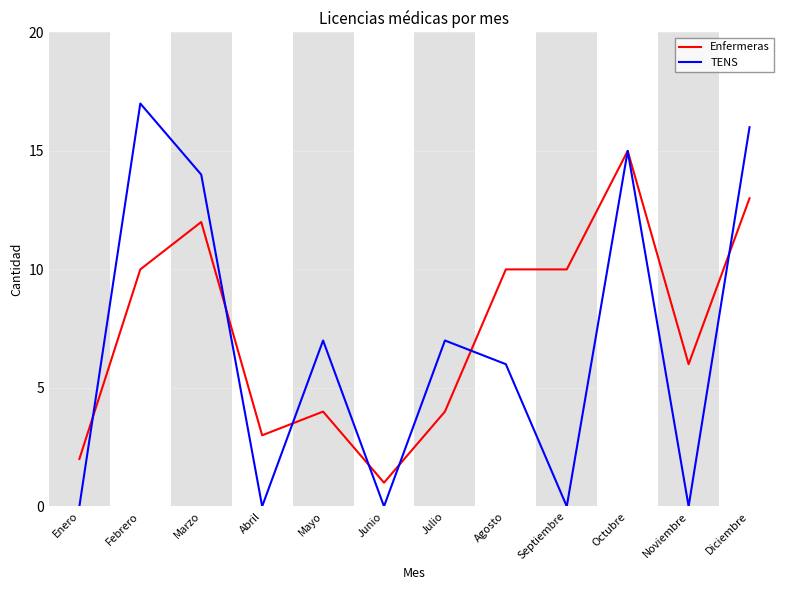

Between Abril and Julio, which series saw the biggest shift?

TENS